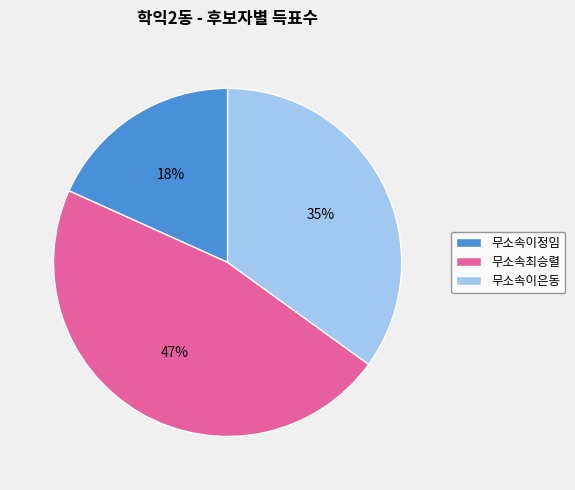

Which has a higher value, 무소속이정임 or 무소속최승렬?

무소속최승렬